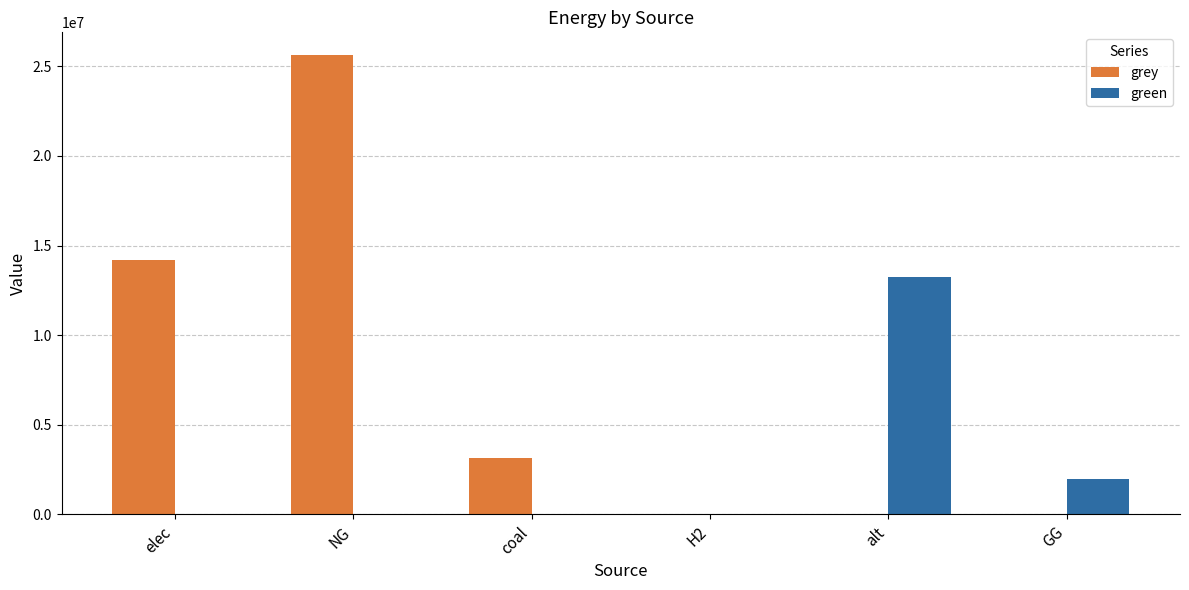

Reading left to right, what are all the values shown in this chart?

grey: elec=14199484.5	NG=25615248.3	coal=3138066.1	H2=0.0	alt=0.0	GG=0.0
green: elec=0.0	NG=0.0	coal=0.0	H2=0.0	alt=13220826.7	GG=2000000.0